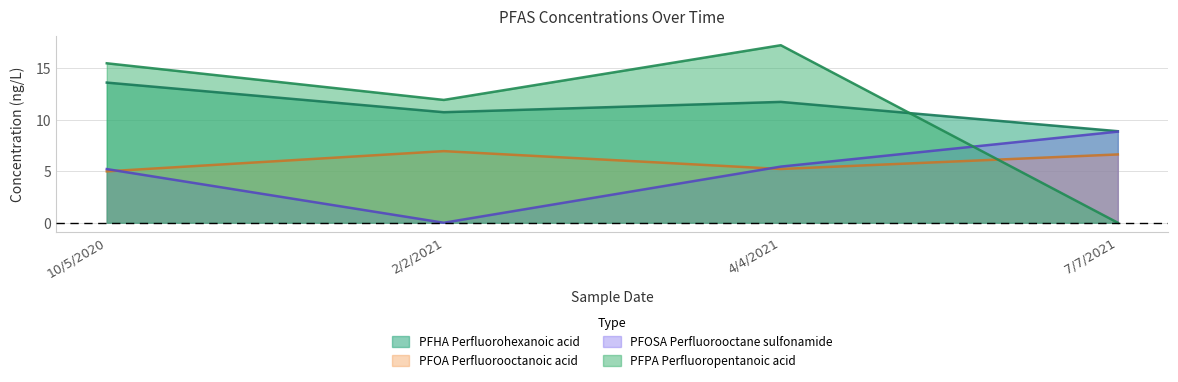

Is the value of PFHA Perfluorohexanoic acid at 2/2/2021 greater than the value of PFOSA Perfluorooctane sulfonamide at 7/7/2021?

Yes